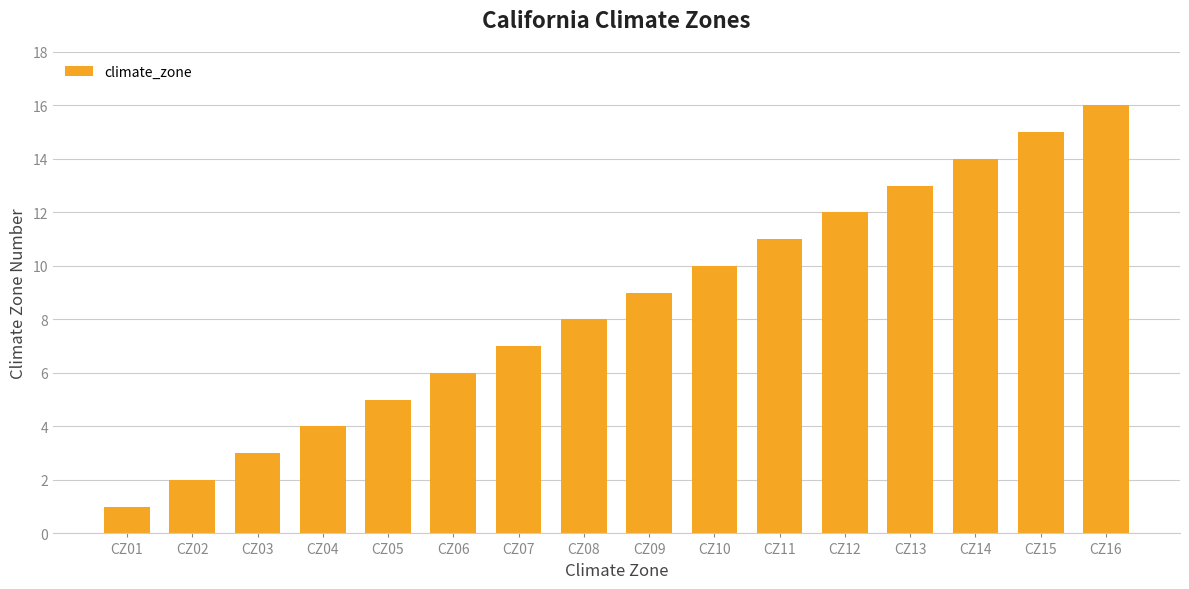

Reading left to right, extract all data points from this chart.

1	2	3	4	5	6	7	8	9	10	11	12	13	14	15	16